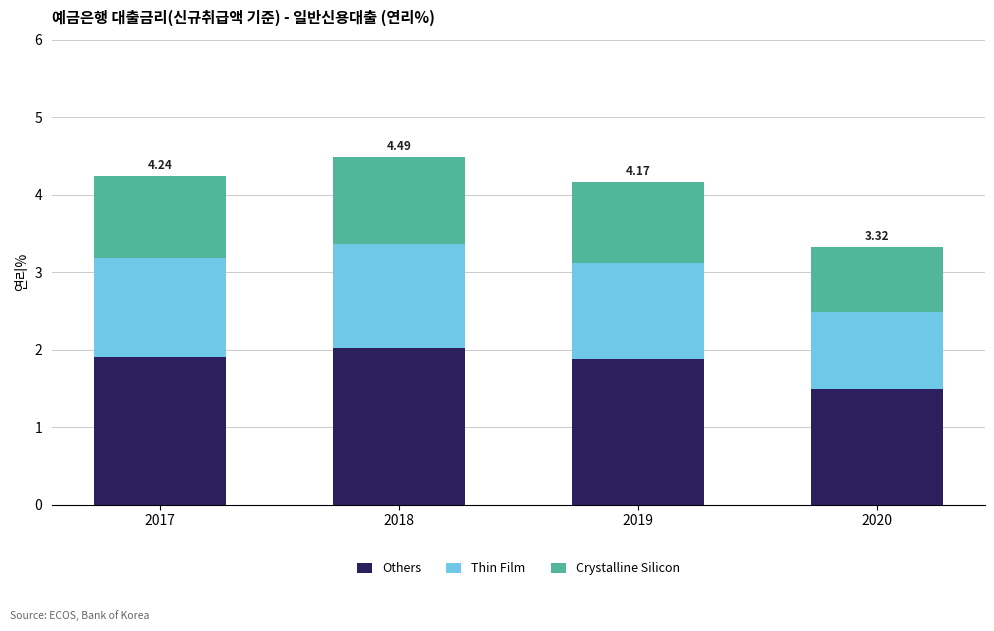

Is it true that Others equals 0.6 at 2018?

False